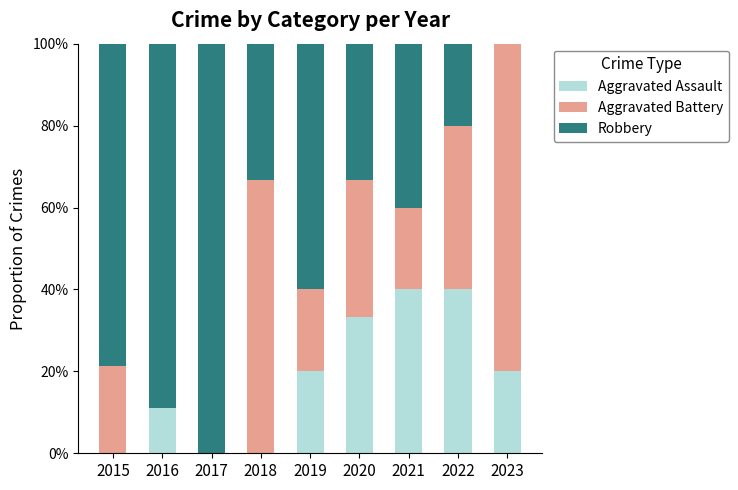

What are all the series names shown in the legend?

Aggravated Assault, Aggravated Battery, Robbery